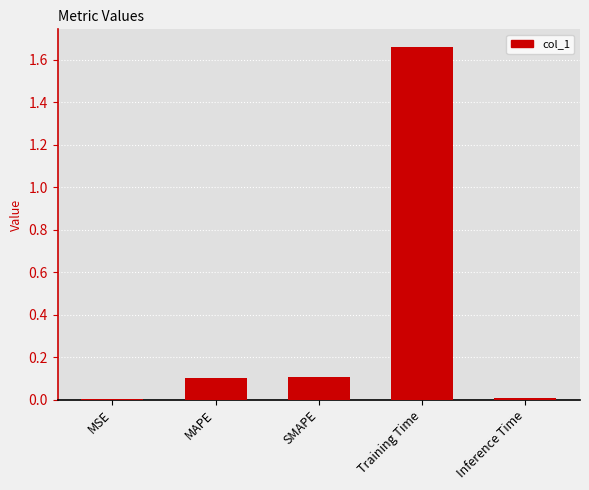

What is the sum of the values at Training Time and MAPE?

1.8